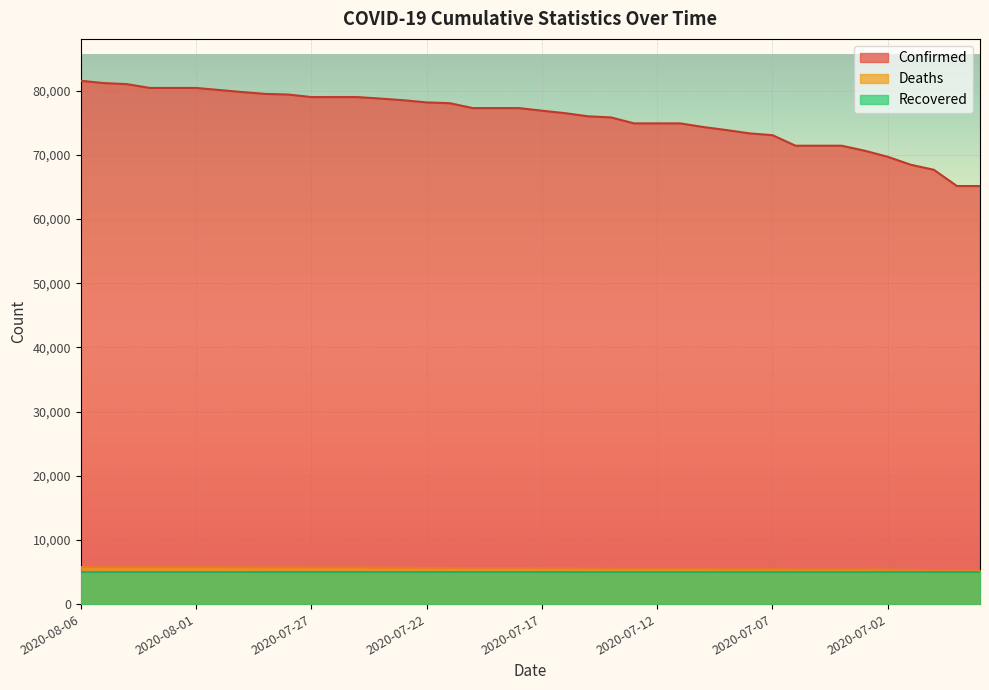

At which label does Confirmed first exceed 77281?

2020-08-06